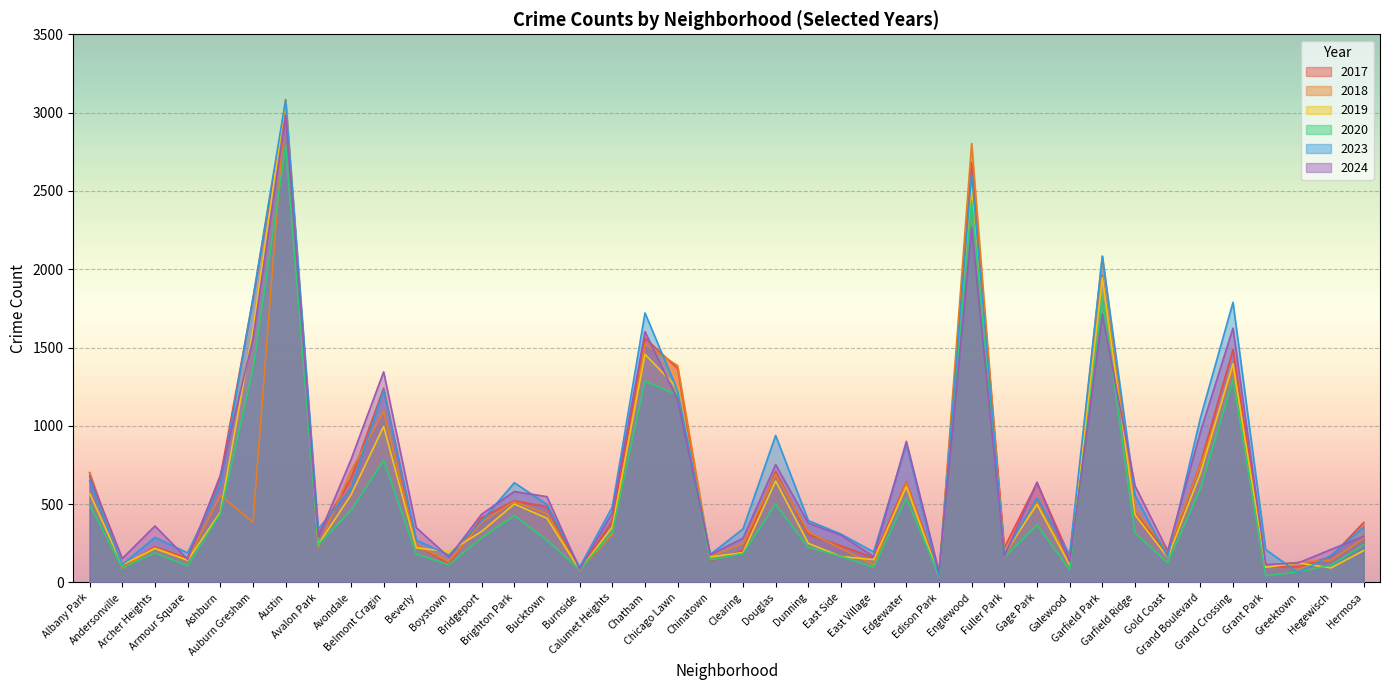

What is the sum of all 2018 values?

23777